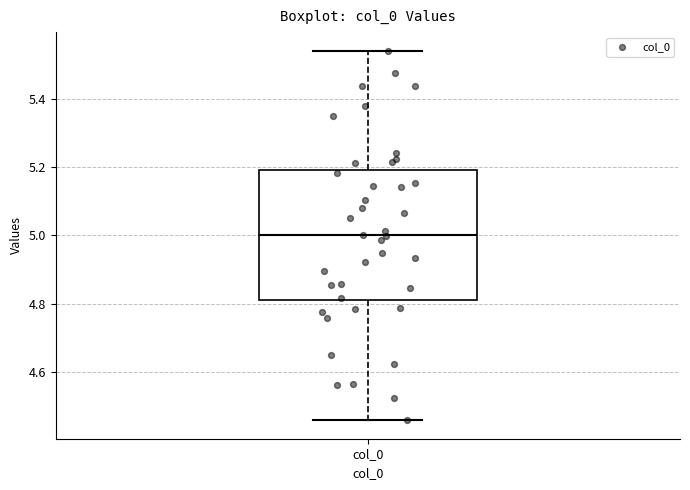

Transcribe this box plot: give where the median line is, the range the box spans, and where the two whiskers end, as read against the y-axis. The values are not printed on the chart, so give them approximately, as read against the axis.

median 5.00, box 4.80 to 5.20, whiskers 4.46 to 5.54